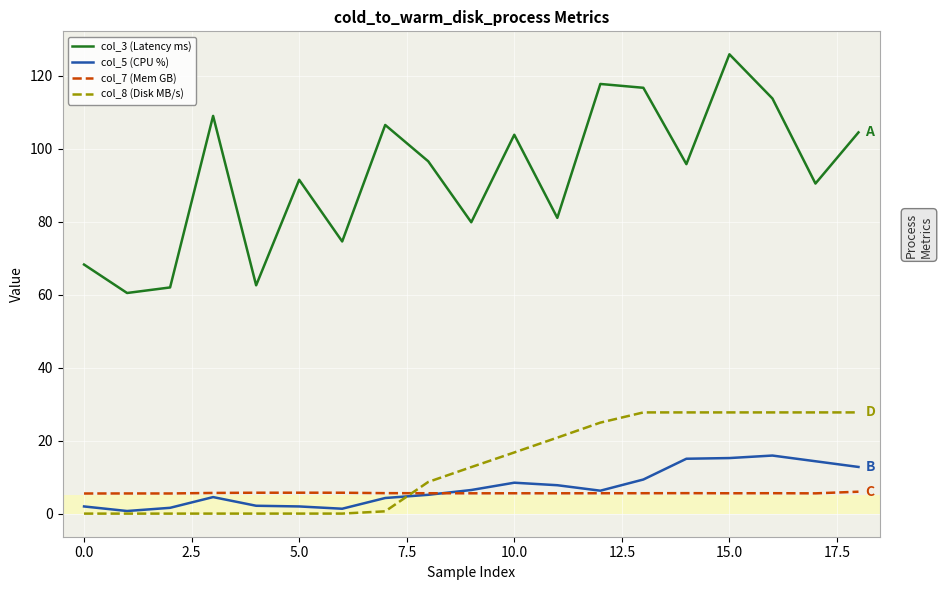

What is the greatest value displayed?

125.8